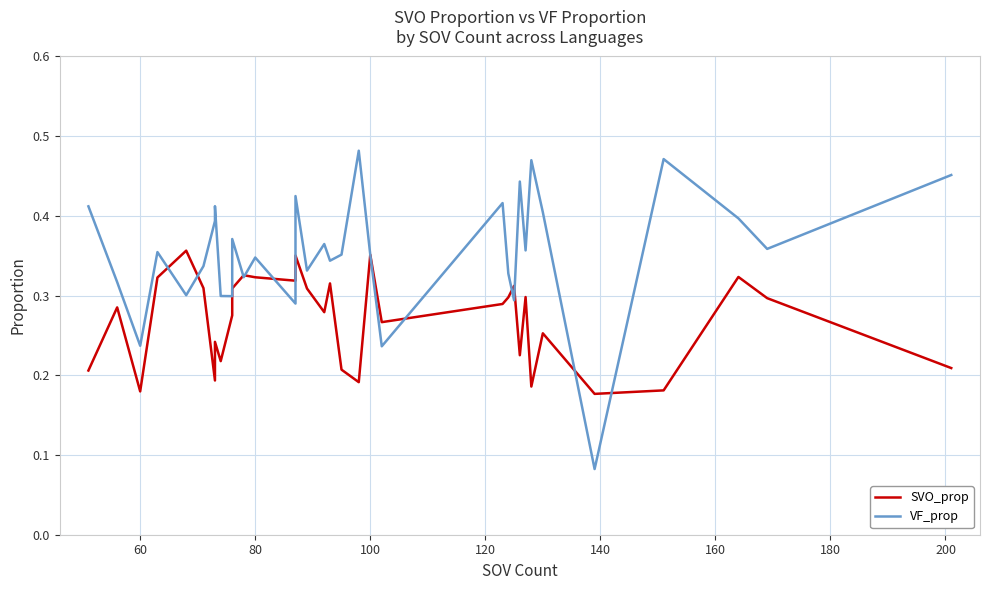

How many data points does each series have?

34